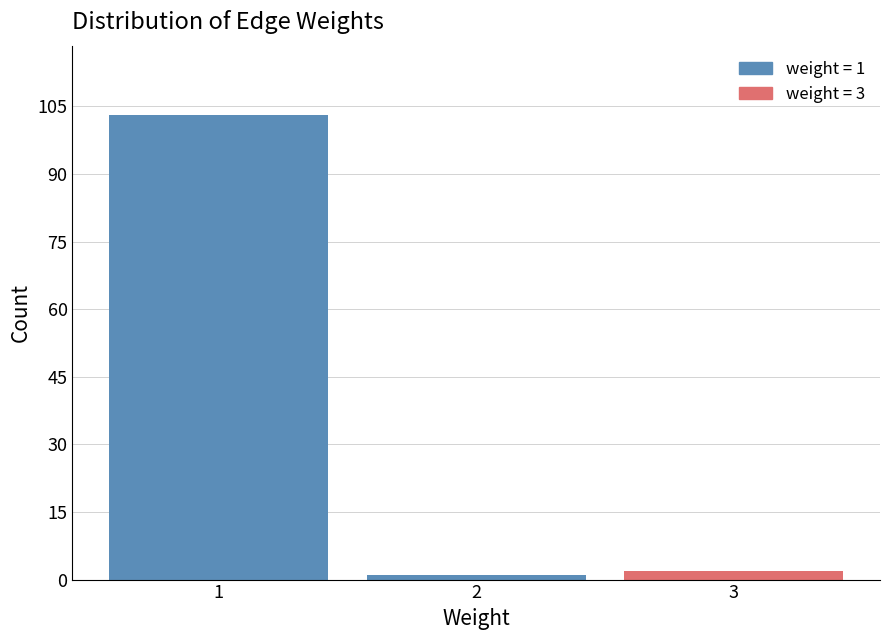

Reading right to left, what are all the values shown in this chart?

2	1	103